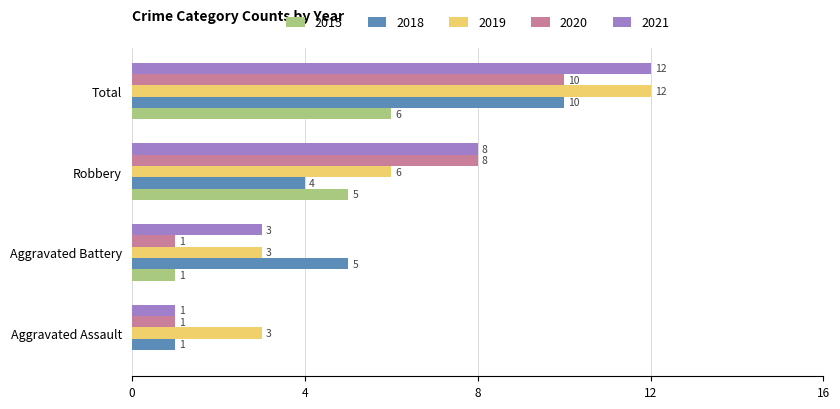

Between Aggravated Assault and Total, which series saw the biggest shift?

2021